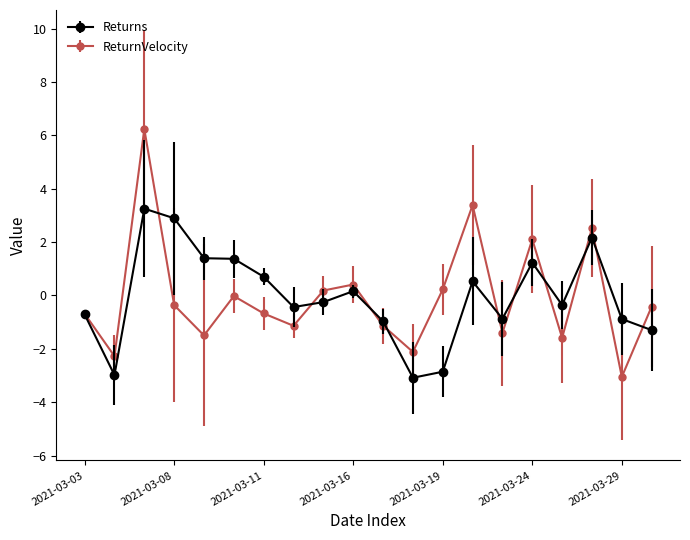

What is the value of the ReturnVelocity point at the 10th from the left?

0.4